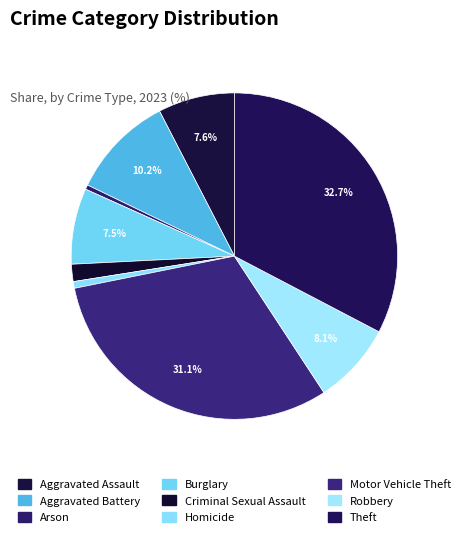

True or false: Motor Vehicle Theft accounts for 17% of the total.

False